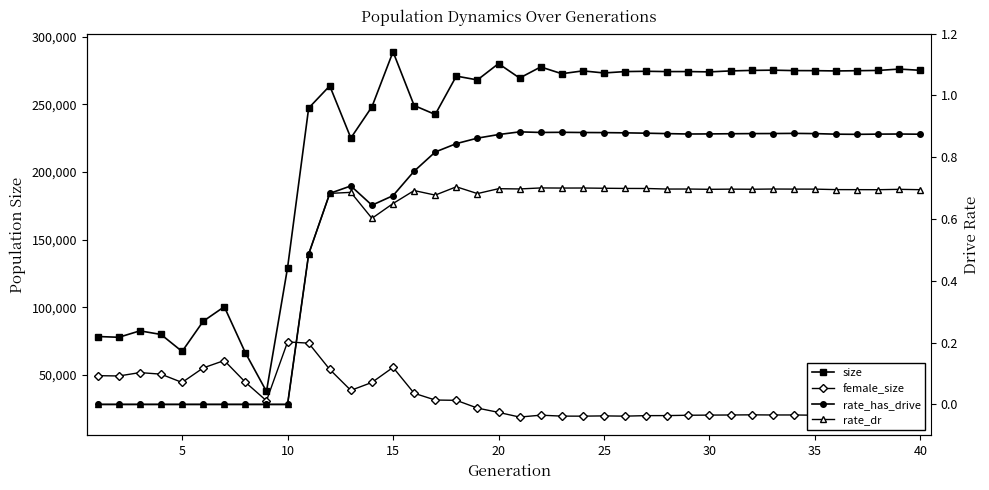

At how many categories does at least one series exceed 215098?

30